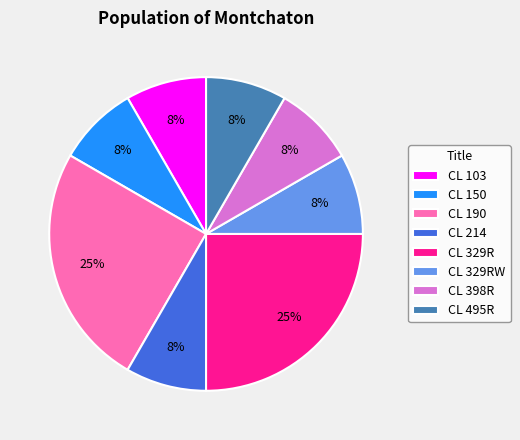

Approximately how many times larger is the value at CL 329RW compared to CL 495R?

1.0